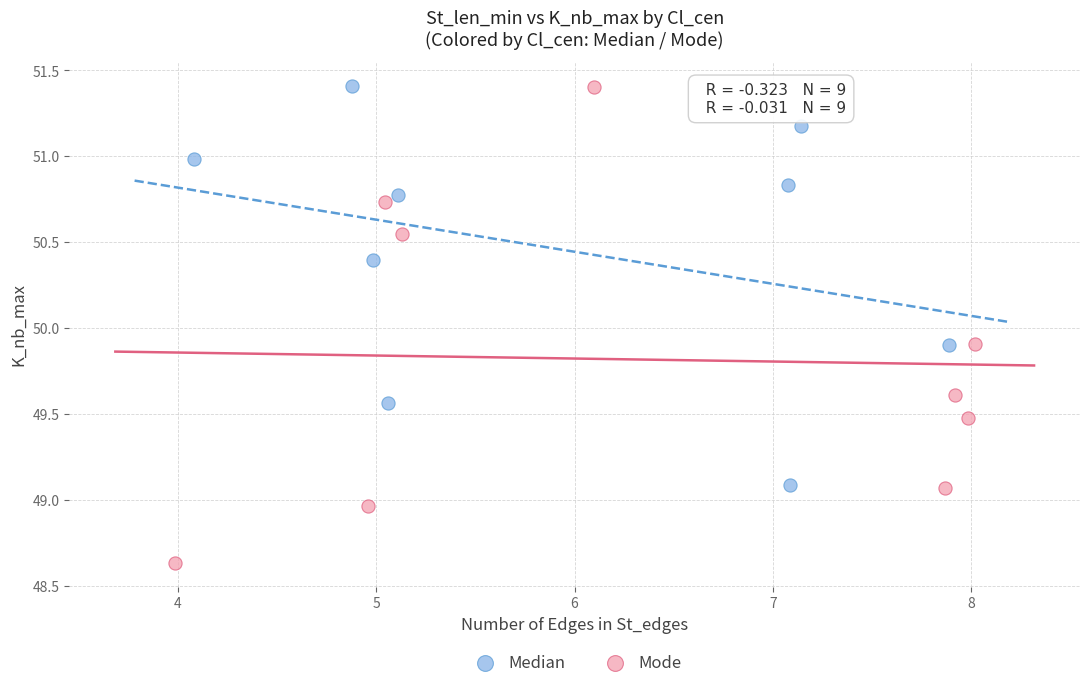

Which series has the widest spread of Y values?

Mode